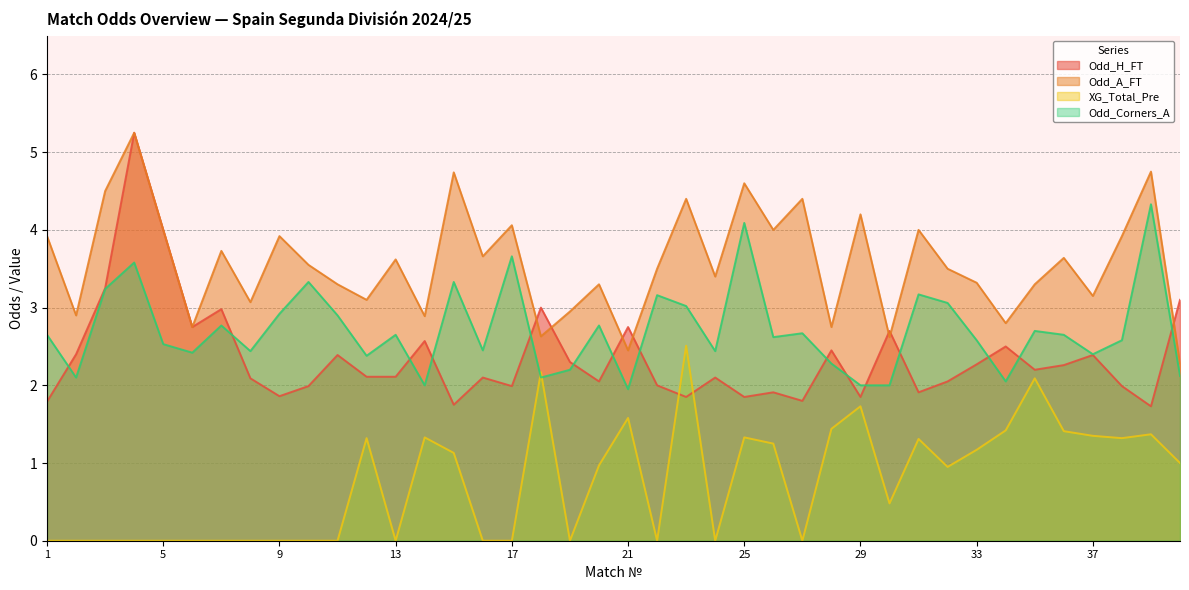

Which category has the highest value across all series?

4